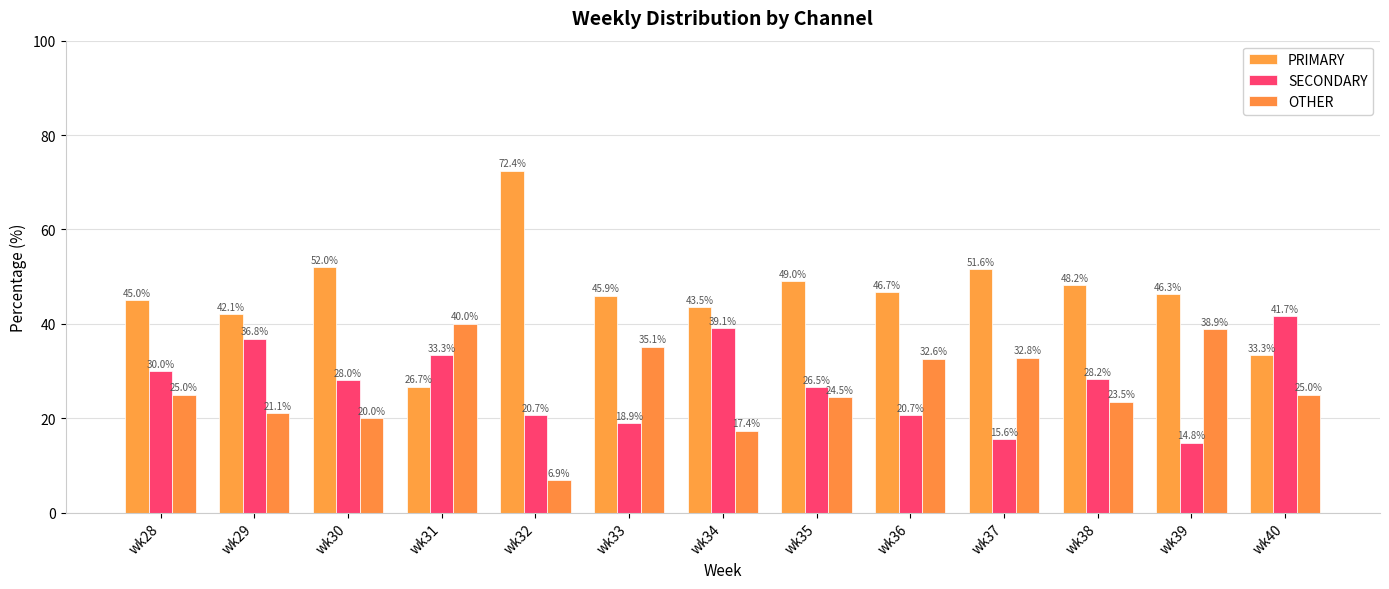

What is the value of the OTHER bar at the 8th from the left?

24.5